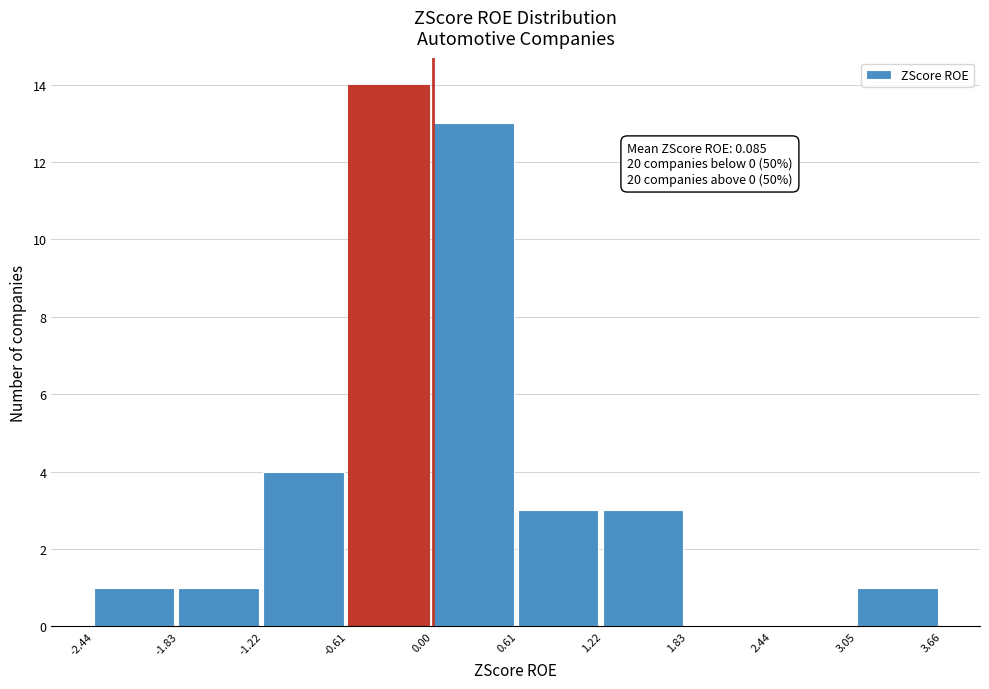

Over which range of the x-axis is the bar tallest?

-0.61 to 0.00